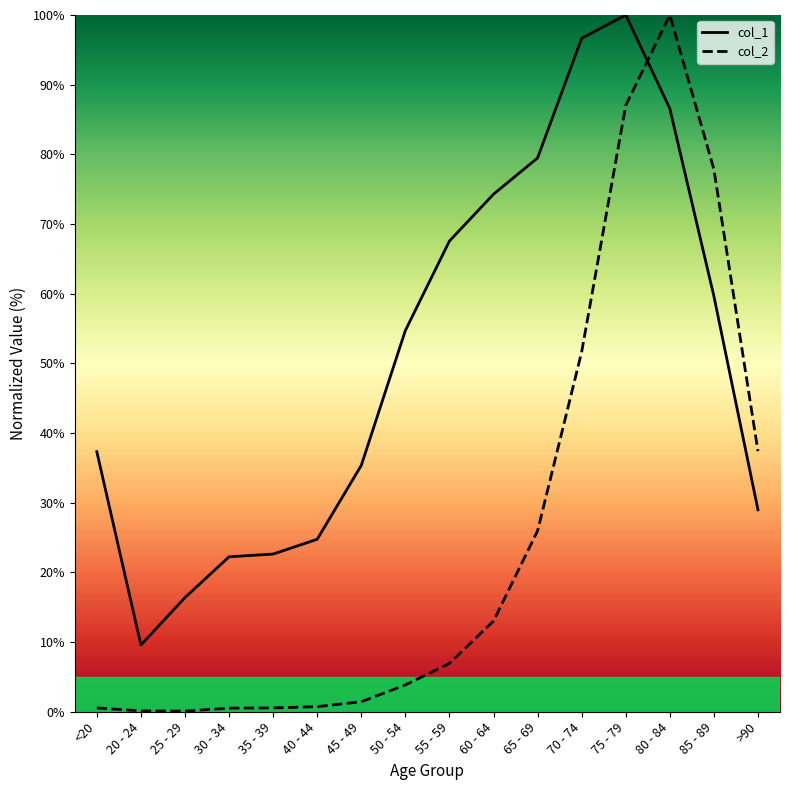

What position from the right is 65 - 69?

6